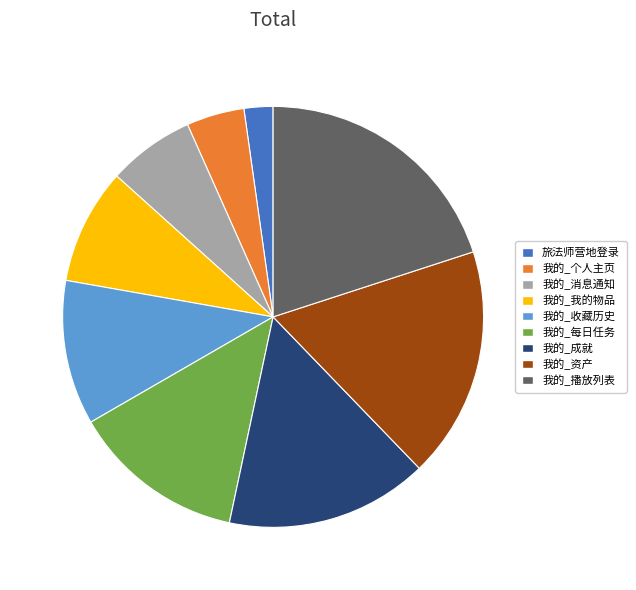

Do 我的_收藏历史 and 我的_播放列表 together represent more than half of the pie?

No